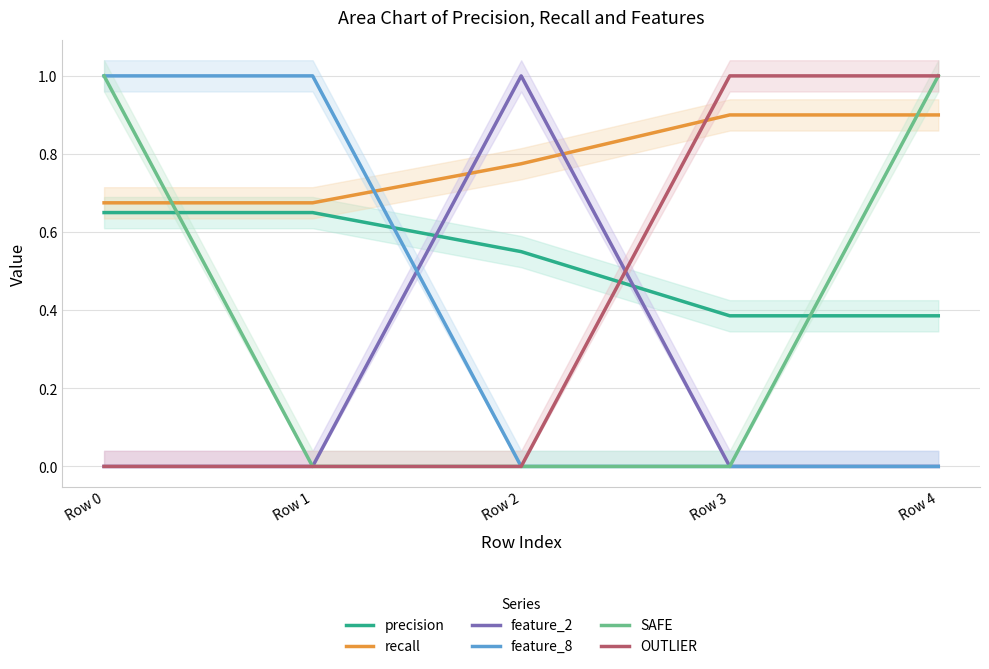

Is it true that feature_8 equals -0.4 at Row 4?

False